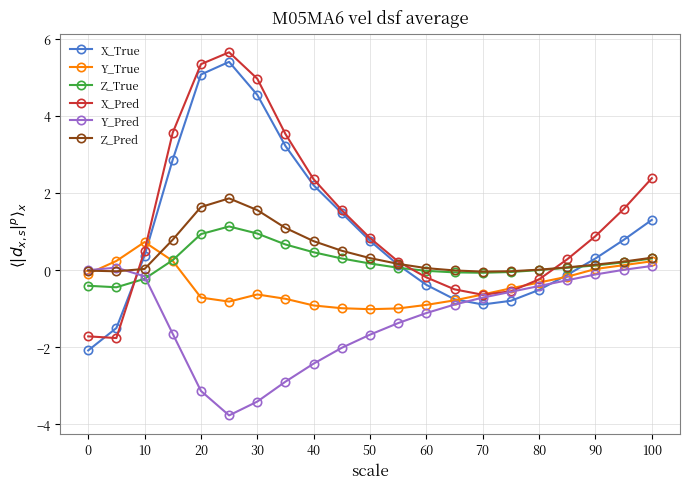

How many lines are shown in the chart?

6